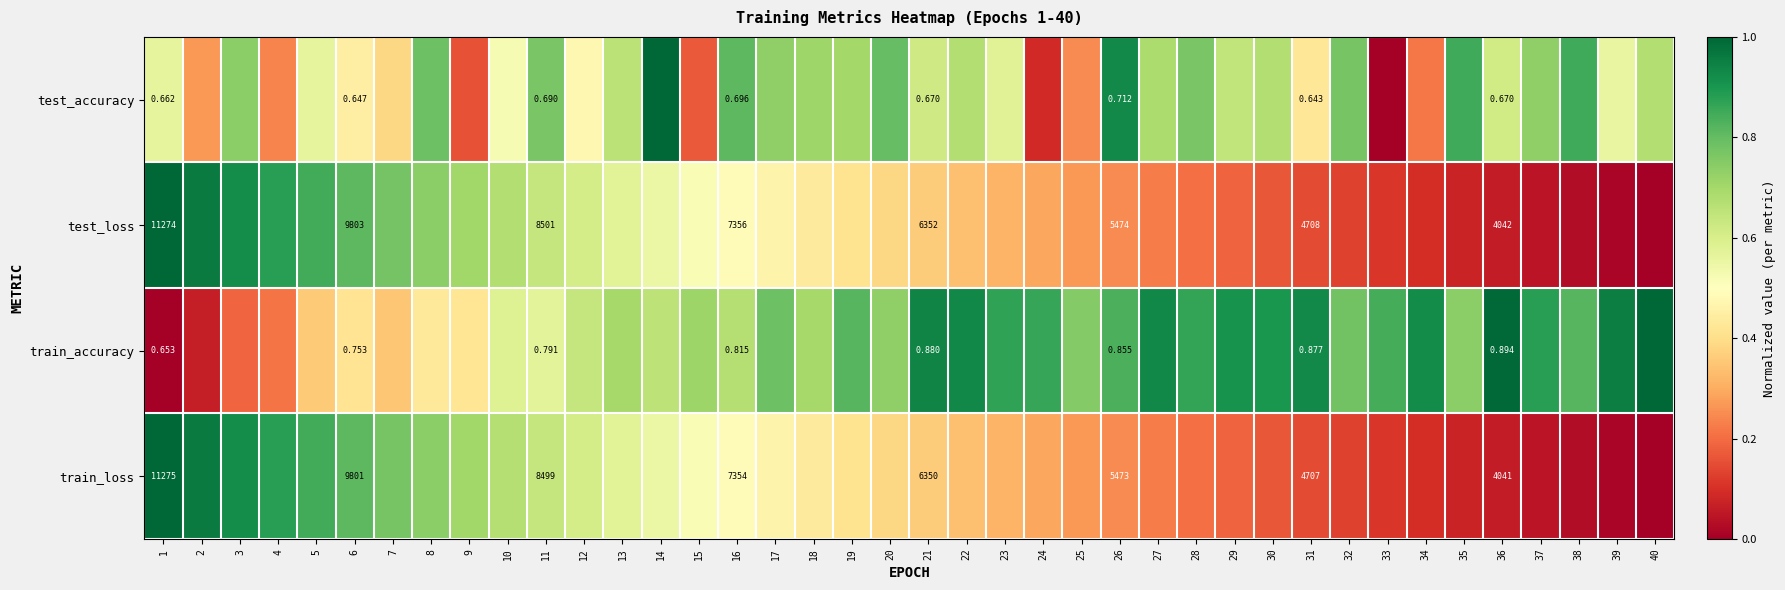

At 21, list the series in order from largest to smallest.

test_loss, train_loss, train_accuracy, test_accuracy